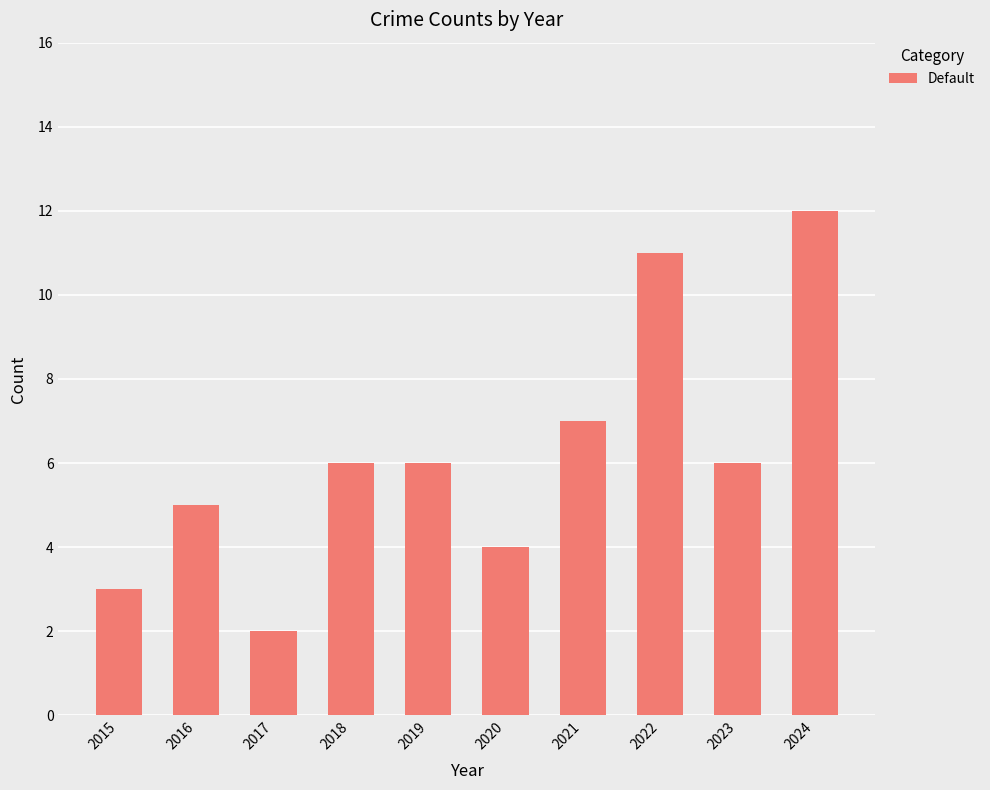

Between 2022 and 2017, which is larger?

2022